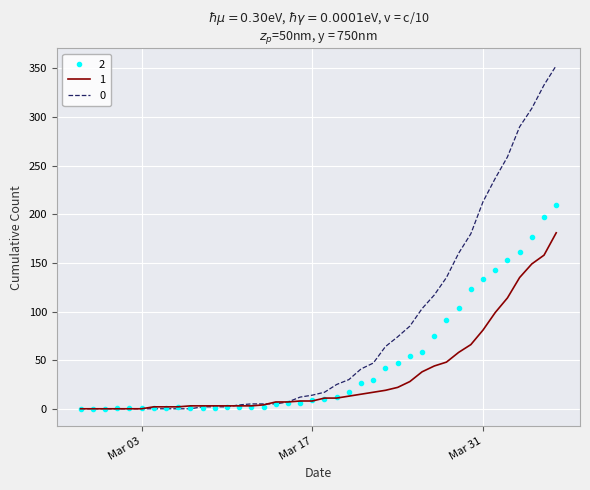

What are all the series names shown in the legend?

2, 1, 0